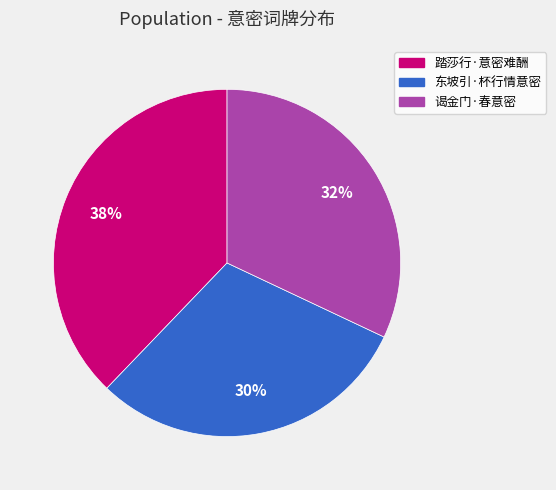

Which category has the smallest portion of the pie?

东坡引·杯行情意密